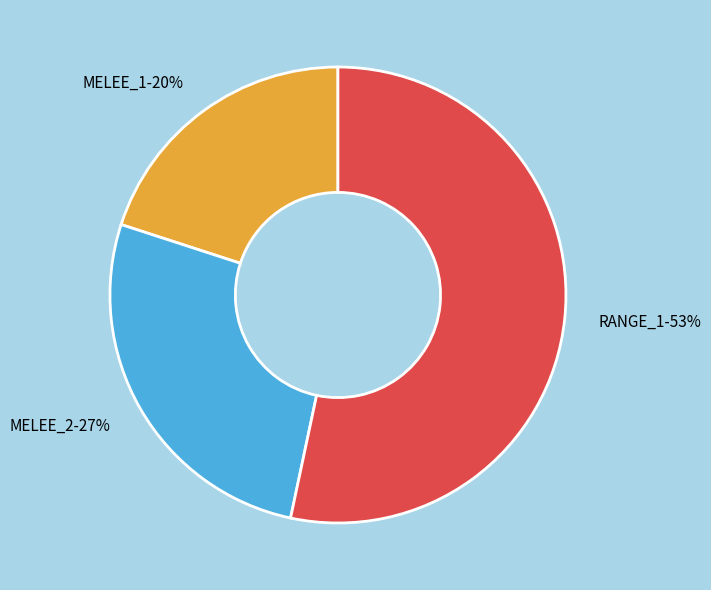

Count the number of slices in the pie.

3